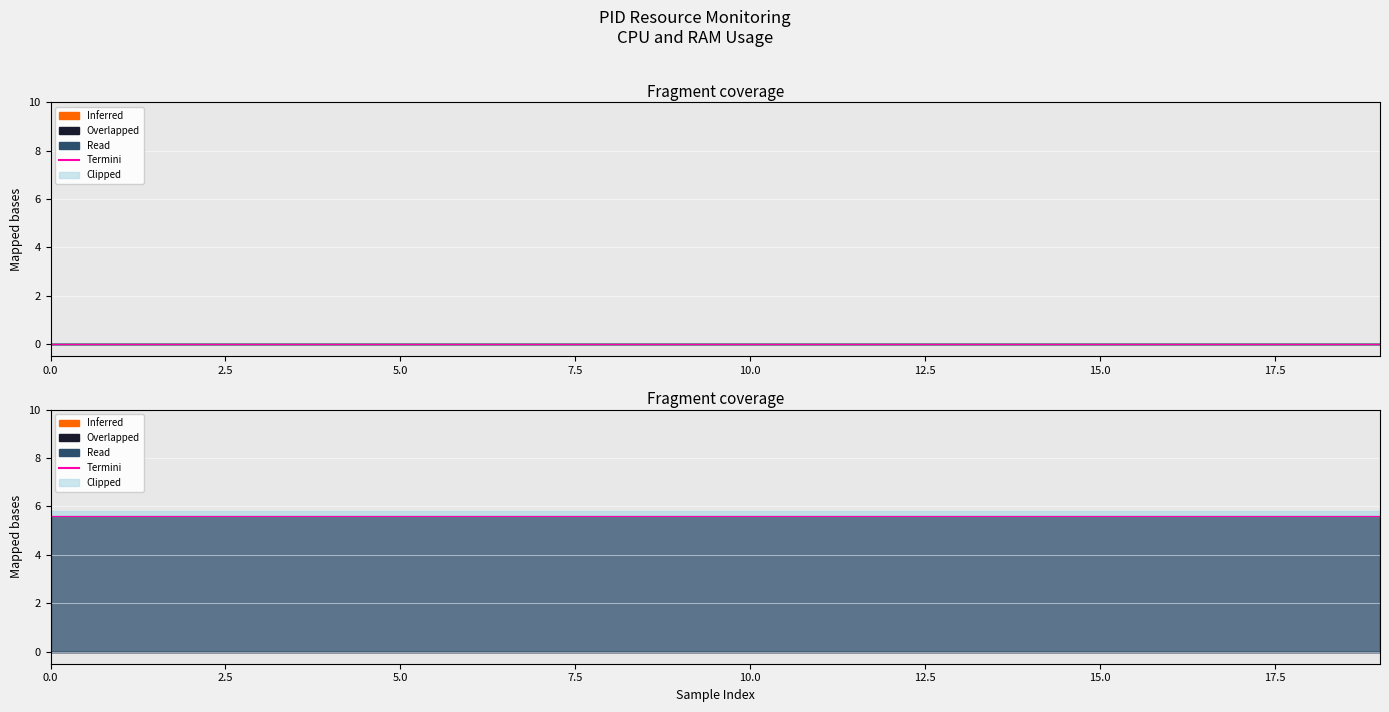

The RAM series shows -2.8 at 14. True or false?

False